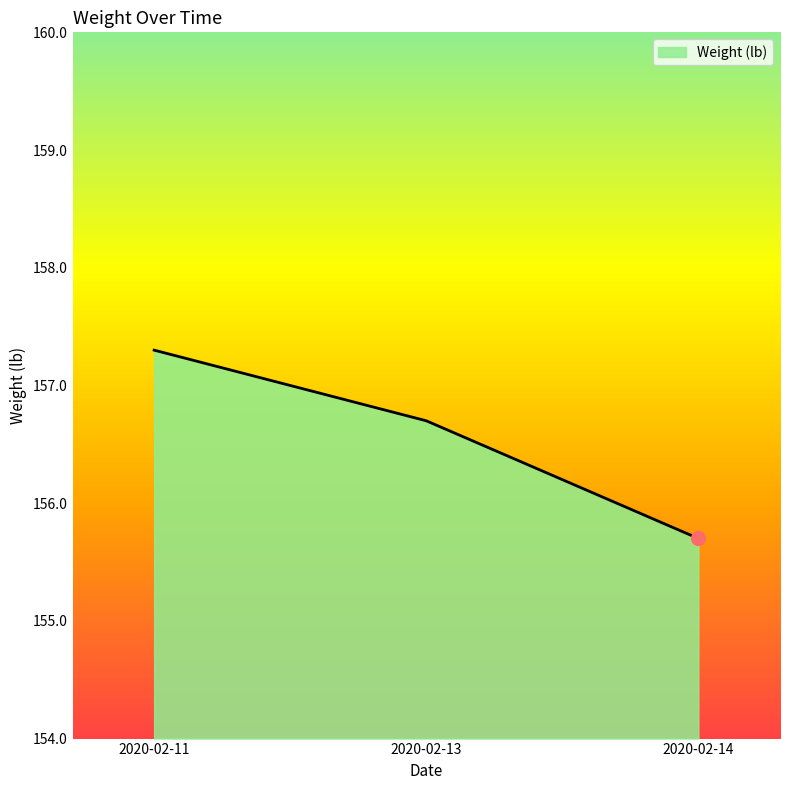

Between 2020-02-14 and 2020-02-11, which is larger?

2020-02-11